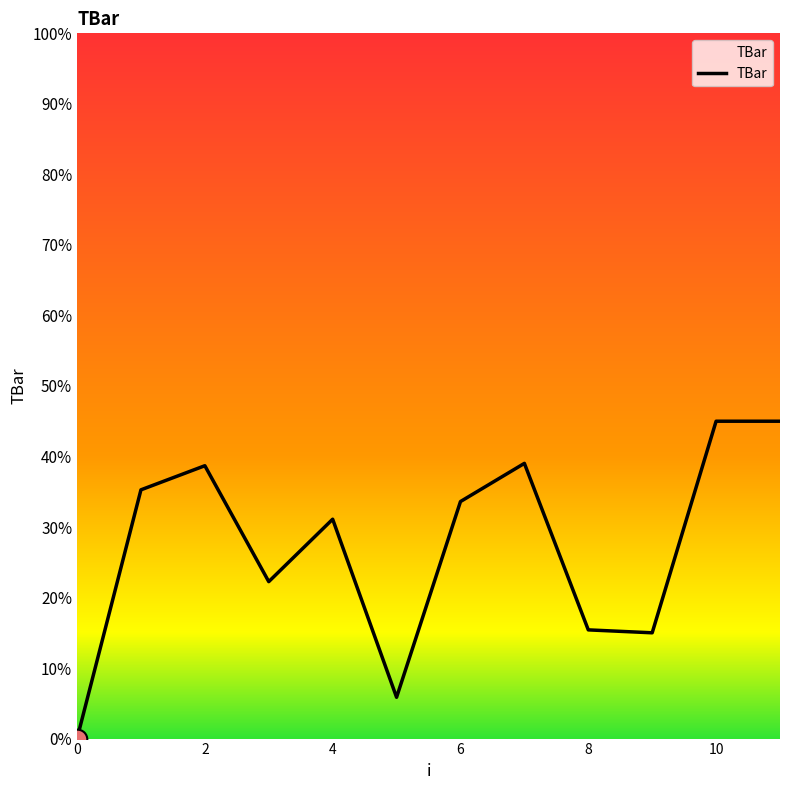

What is the maximum value shown in the chart?

45.0